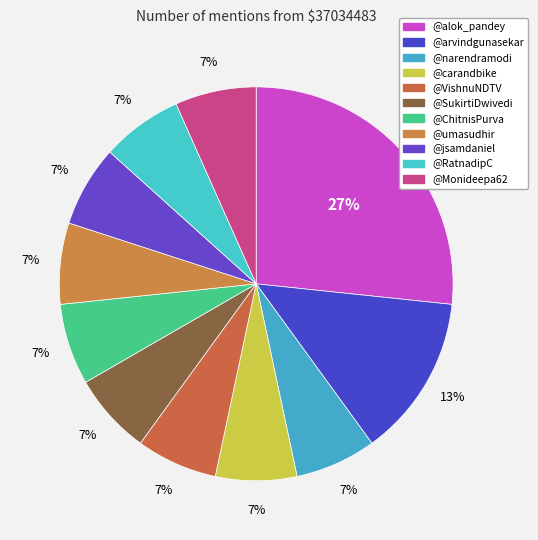

Is there any slice that represents more than half of the pie?

No